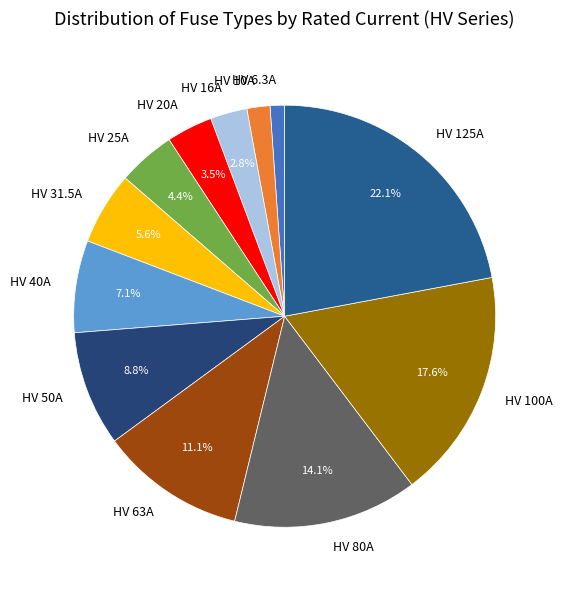

Rank the categories by value from lowest to highest.

HV 6.3A, HV 10A, HV 16A, HV 20A, HV 25A, HV 31.5A, HV 40A, HV 50A, HV 63A, HV 80A, HV 100A, HV 125A